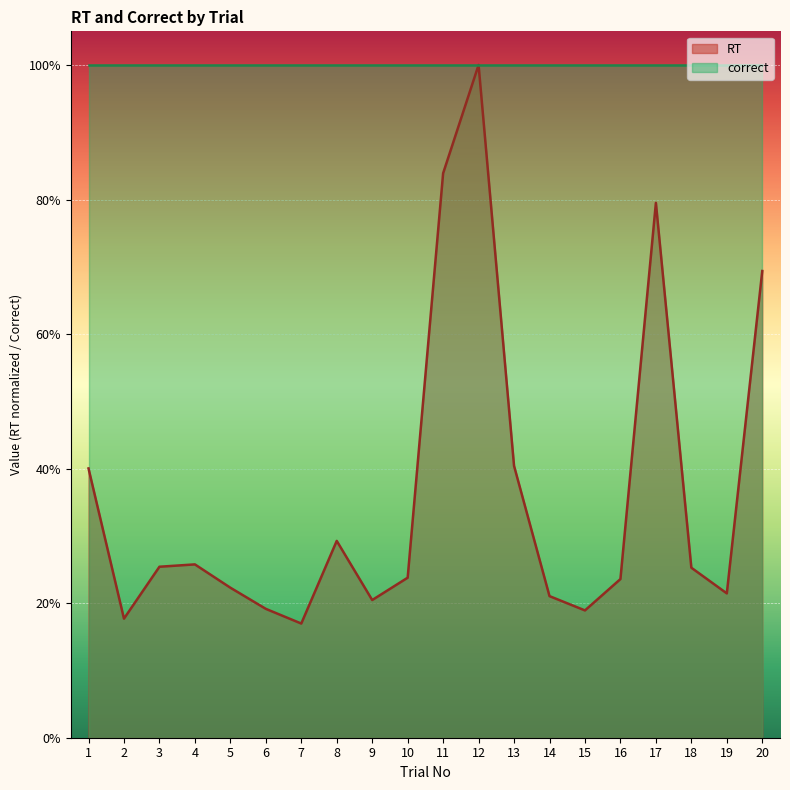

Does the chart display data point markers on the line(s)?

No